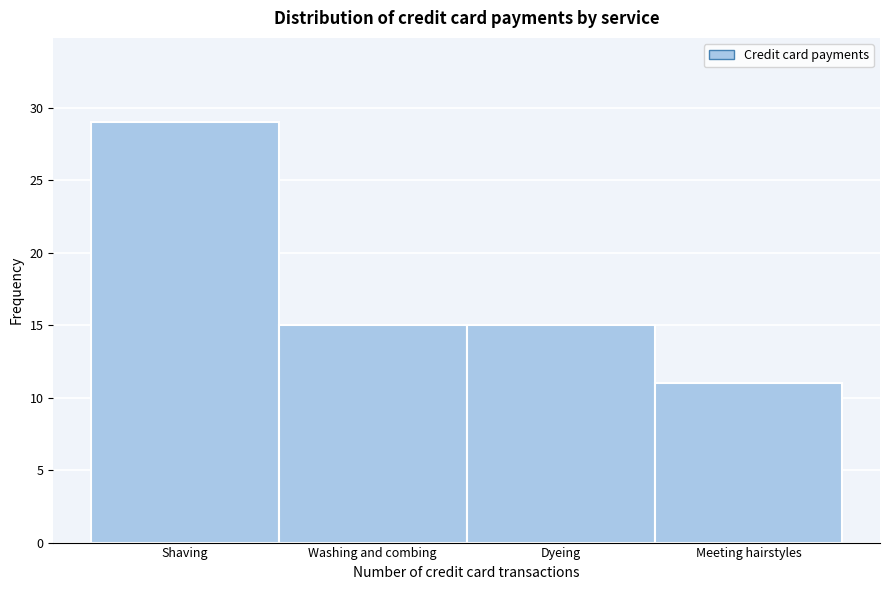

Reading left to right, list all the values displayed in this chart.

29	15	15	11